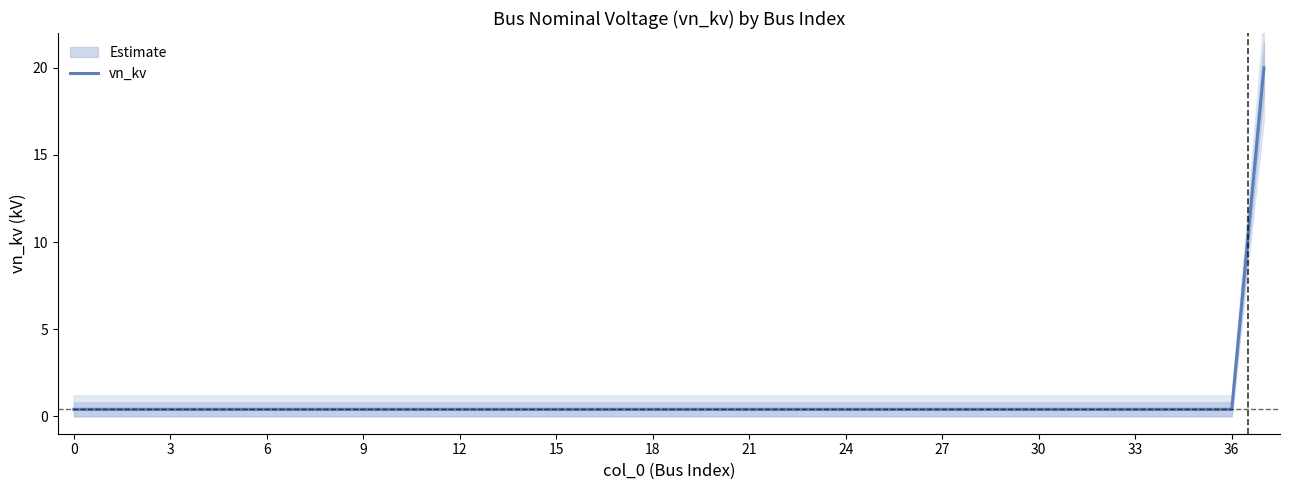

The chart shows a value of 0.4 at 28. True or false?

True